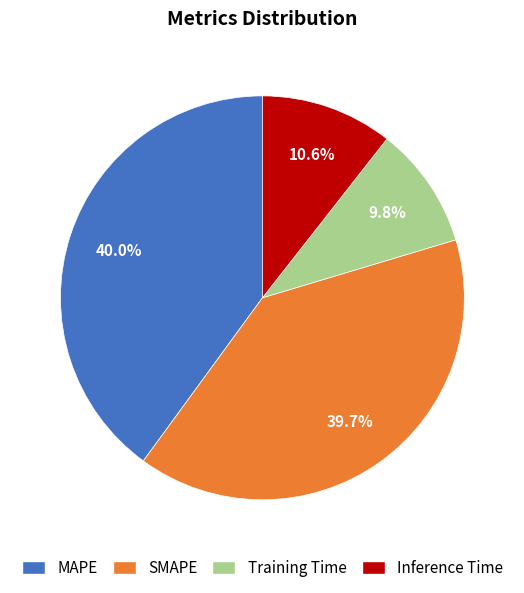

Is it true that Inference Time is 1% of the pie?

False